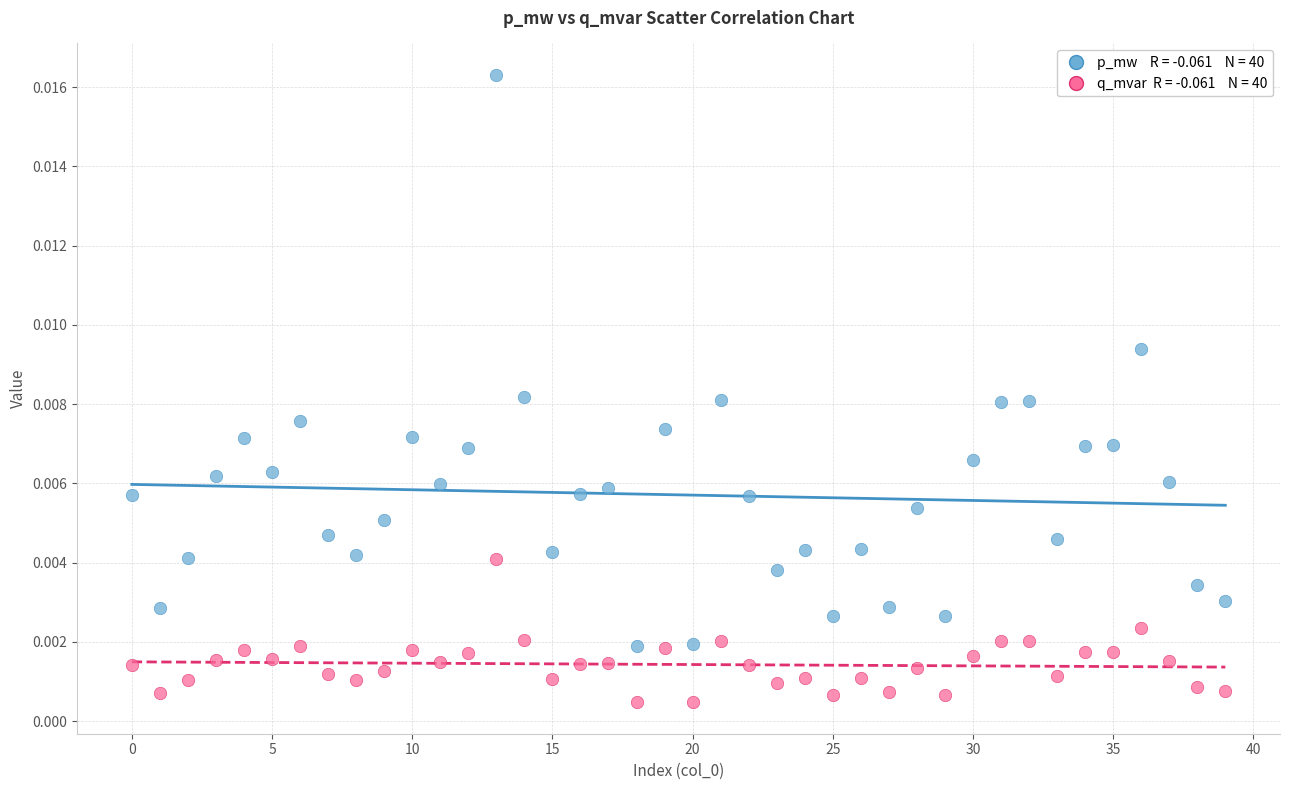

How many data points are displayed?

80